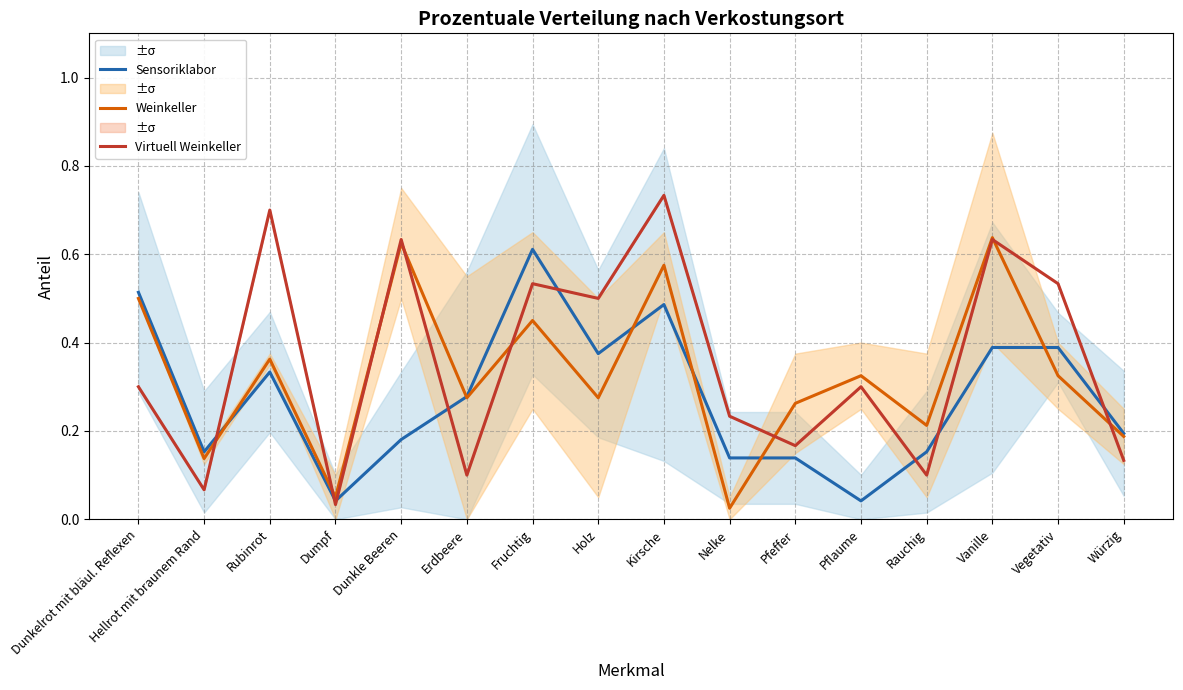

What is the difference between the second highest and minimum values in the Sensoriklabor series?

0.5